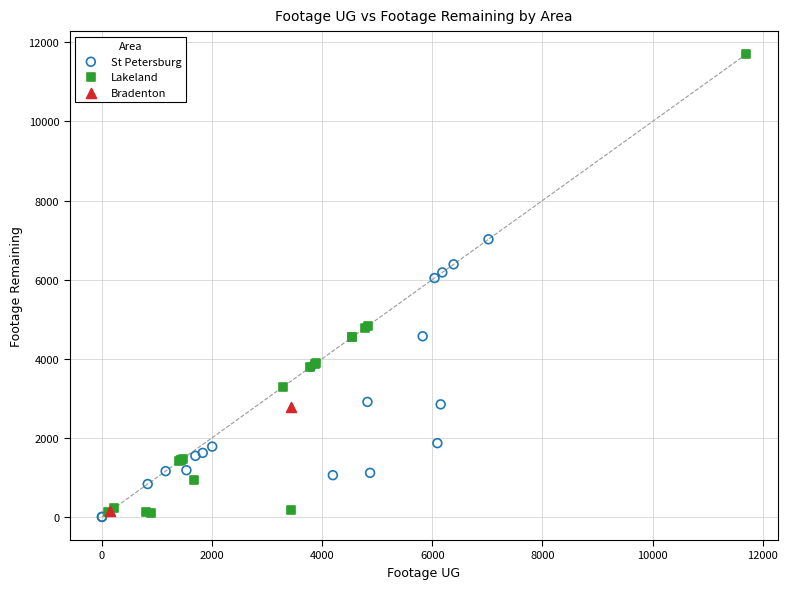

What are all the series names shown in the legend?

St Petersburg, Lakeland, Bradenton